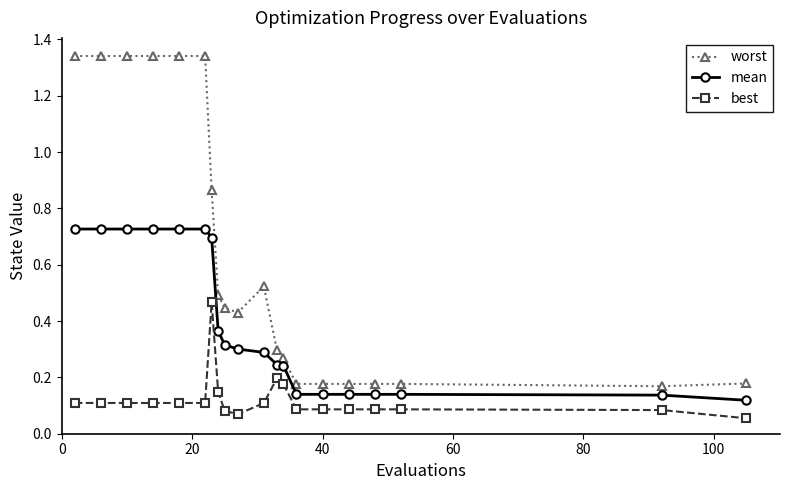

True or false: best and mean intersect in this chart.

False